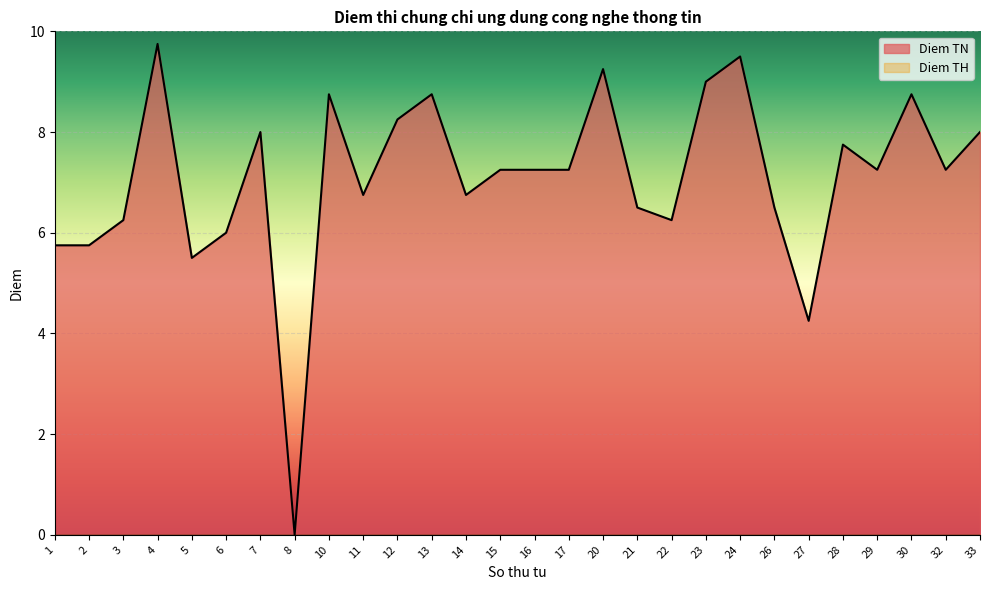

What is the sum of all values?

198.2